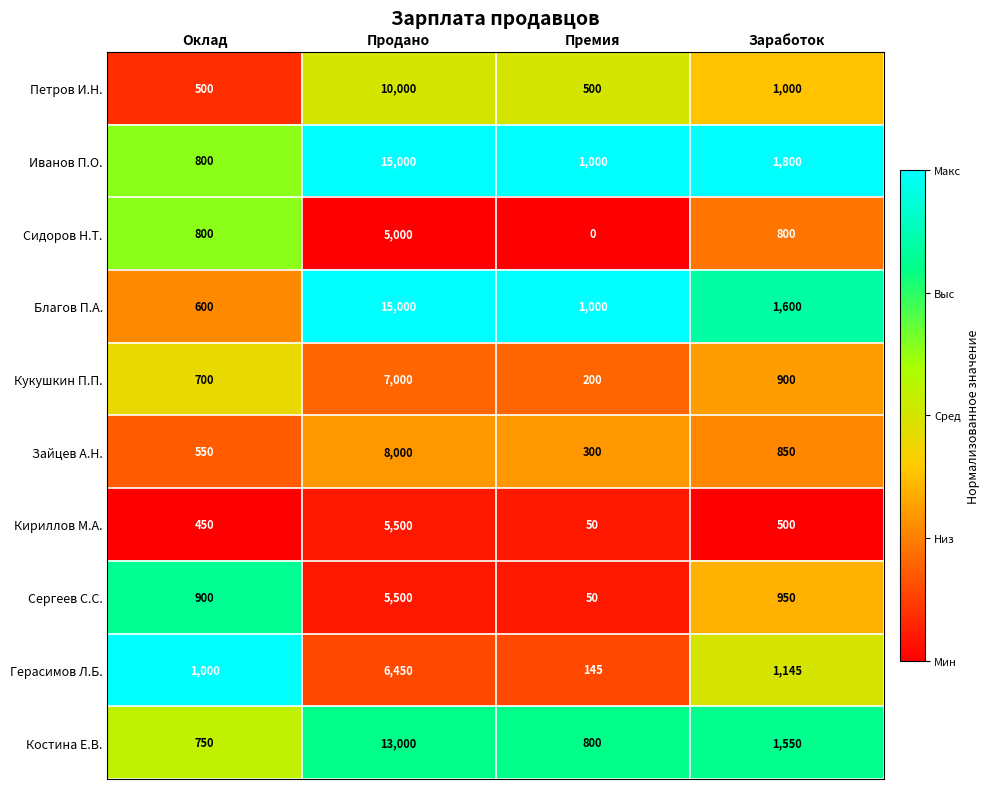

What is the maximum value shown in the chart?

15000